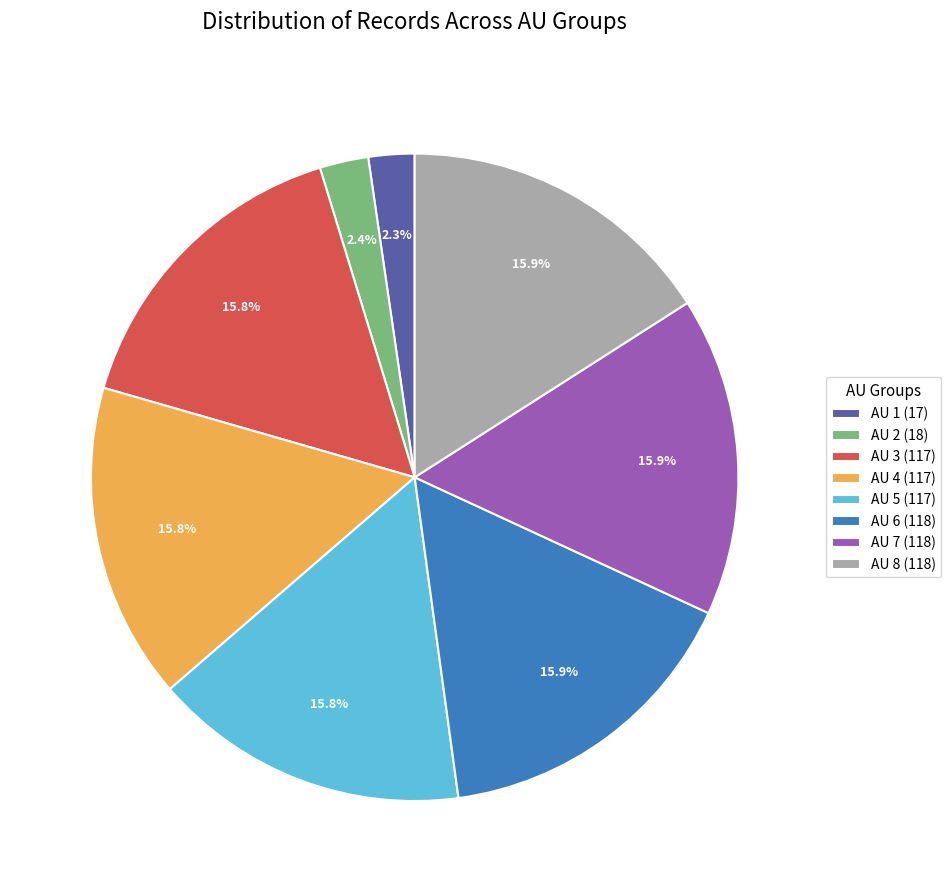

To the nearest percent, what is the difference between the largest and smallest slice percentages?

14%